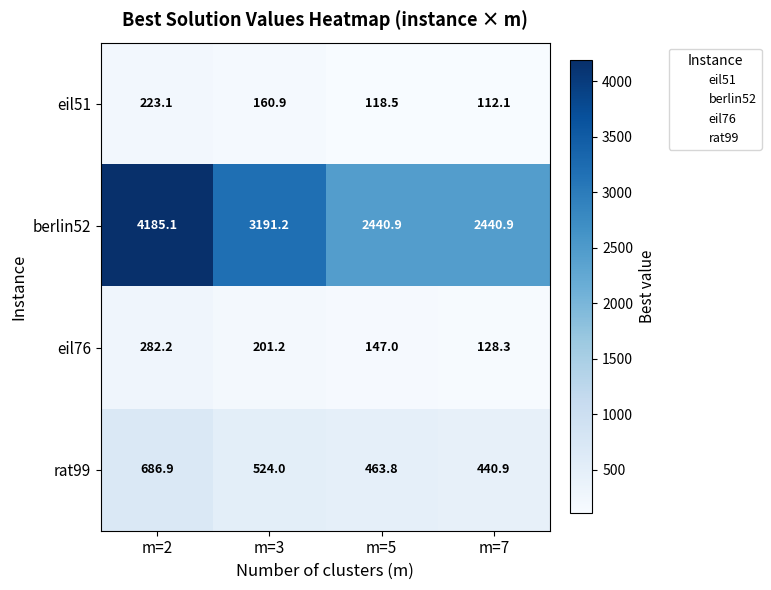

Which category has the highest value in the eil51 series?

m=2